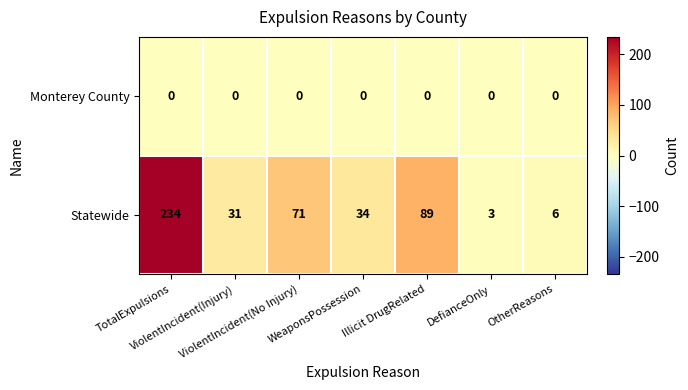

What is the average value of the Statewide series?

67